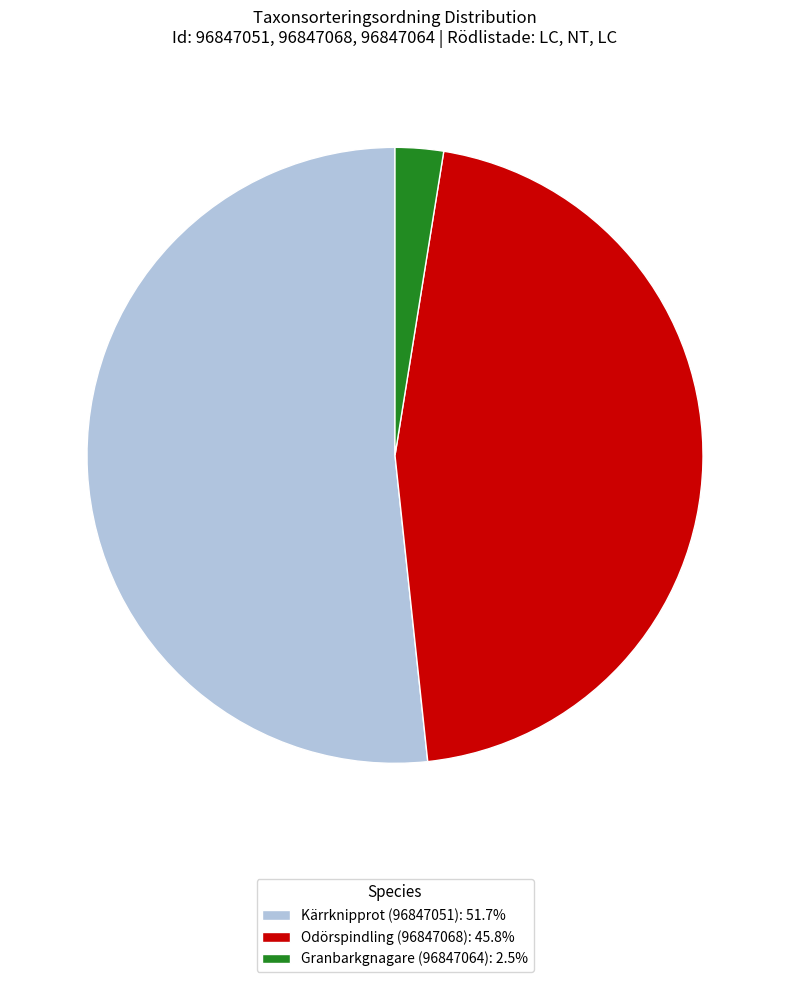

True or false: Odörspindling (96847068) accounts for 39% of the total.

False